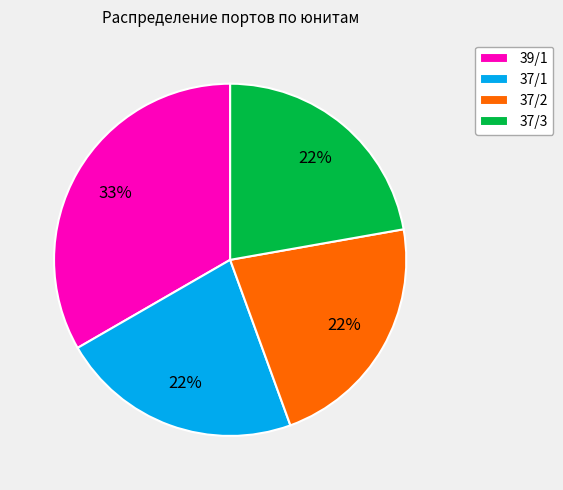

What is the largest slice in the pie chart?

39/1